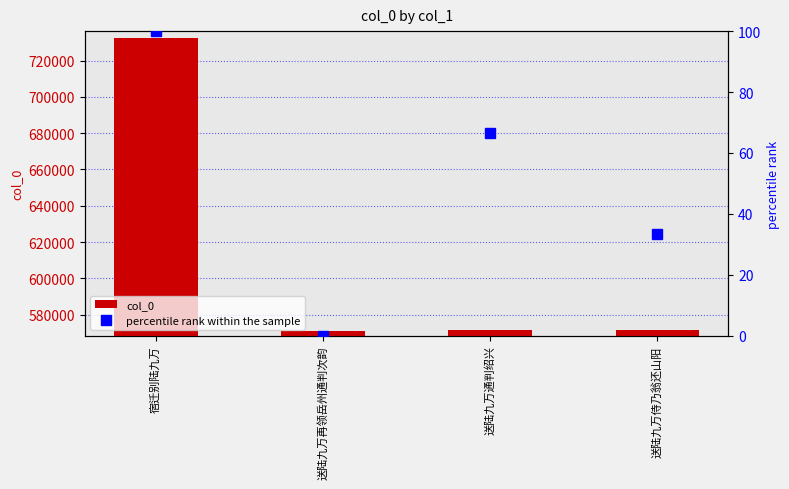

What is the label of the 2nd bar from the right?

送陆九万通判绍兴